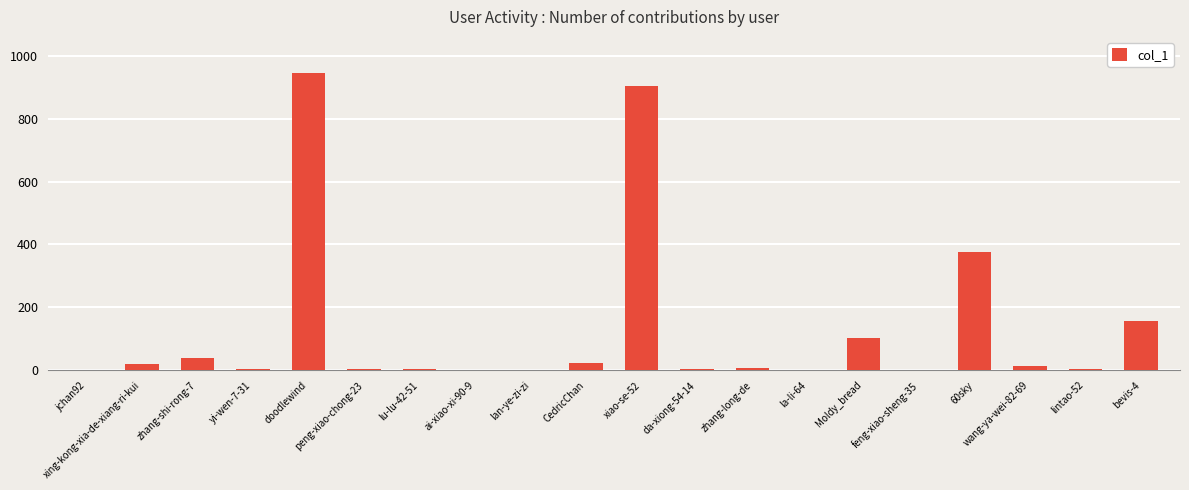

At which label is the value closest to 473?

60sky